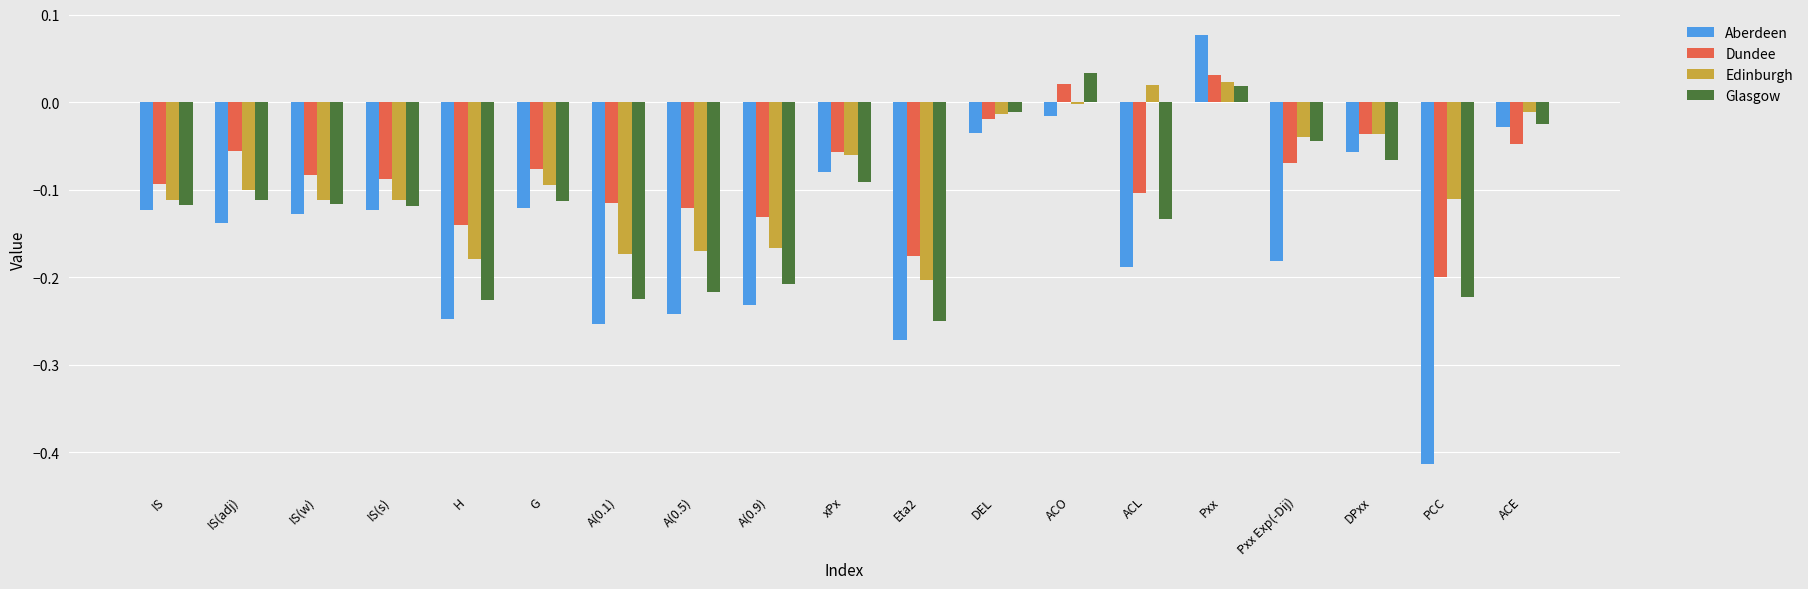

At how many categories does at least one series exceed 0?

3